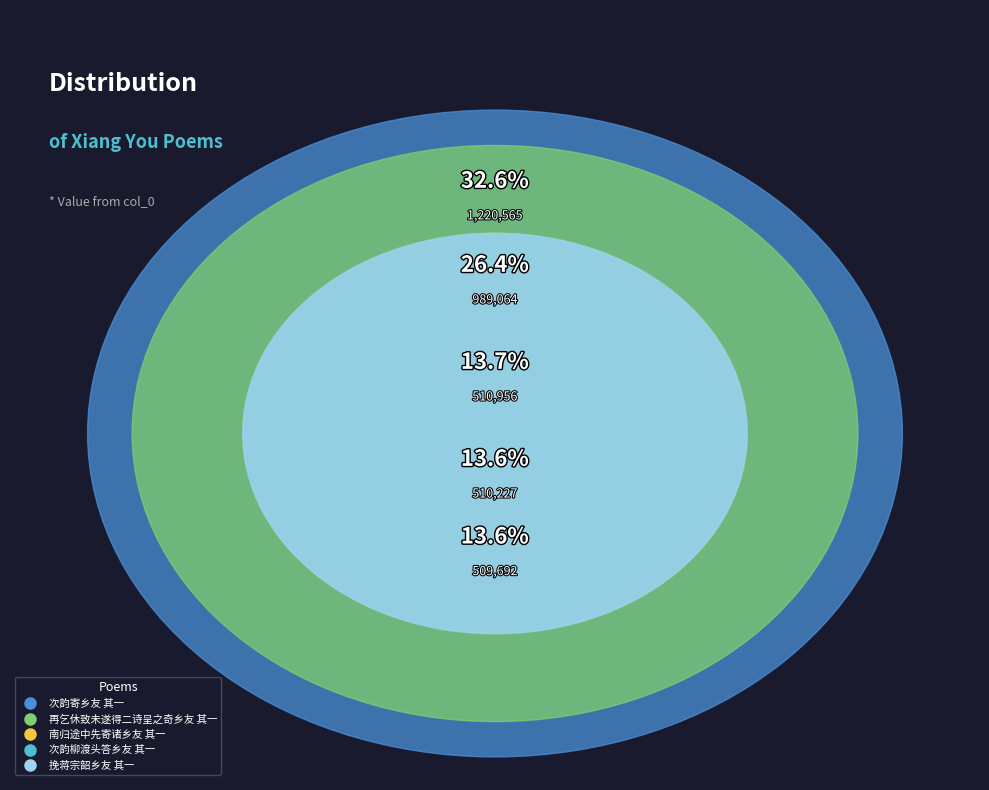

To the nearest percent, what percentage of the pie is 南归途中先寄诸乡友 其一?

14%